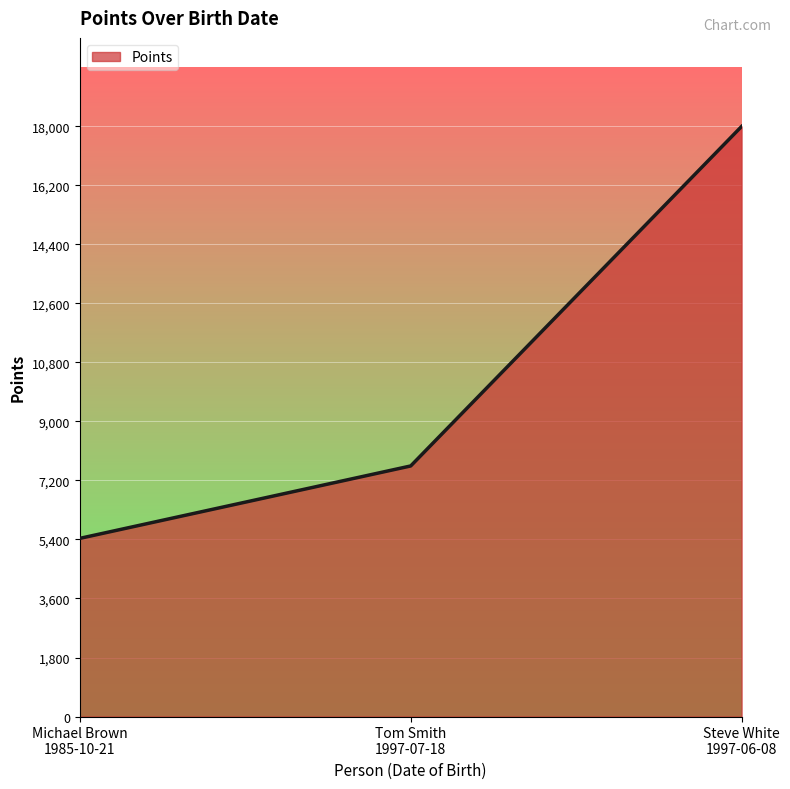

What is the average value?

10359